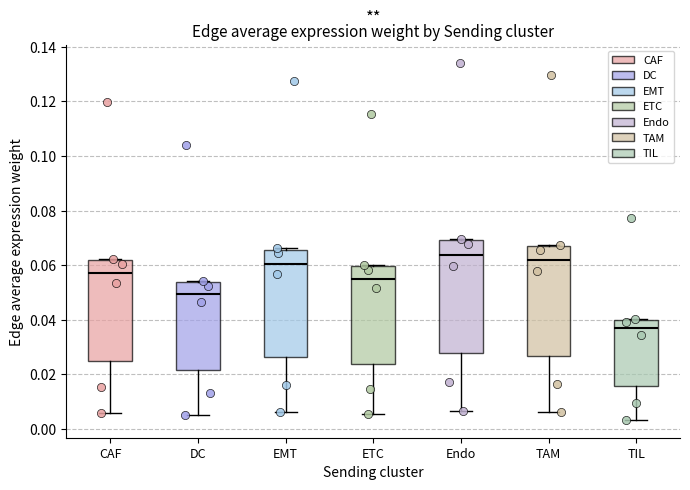

Reading left to right, read every box against the y-axis: the position of its median line, the range the box covers, and the ends of its whiskers. The values are not printed on the chart, so give them approximately, as read against the axis.

CAF: median 0.058, box 0.024 to 0.062, whiskers 0.006 to 0.062
DC: median 0.050, box 0.022 to 0.054, whiskers 0.006 to 0.054
EMT: median 0.060, box 0.026 to 0.066, whiskers 0.006 to 0.066
ETC: median 0.054, box 0.024 to 0.060, whiskers 0.006 to 0.060
Endo: median 0.064, box 0.028 to 0.070, whiskers 0.006 to 0.070
TAM: median 0.062, box 0.026 to 0.068, whiskers 0.006 to 0.068
TIL: median 0.036, box 0.016 to 0.040, whiskers 0.004 to 0.040